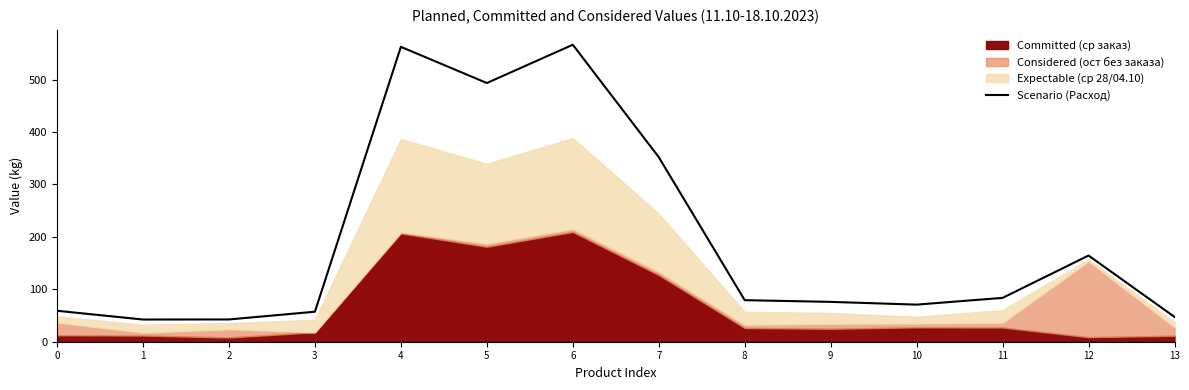

What is the difference between the values at 12 and 2?

121.9